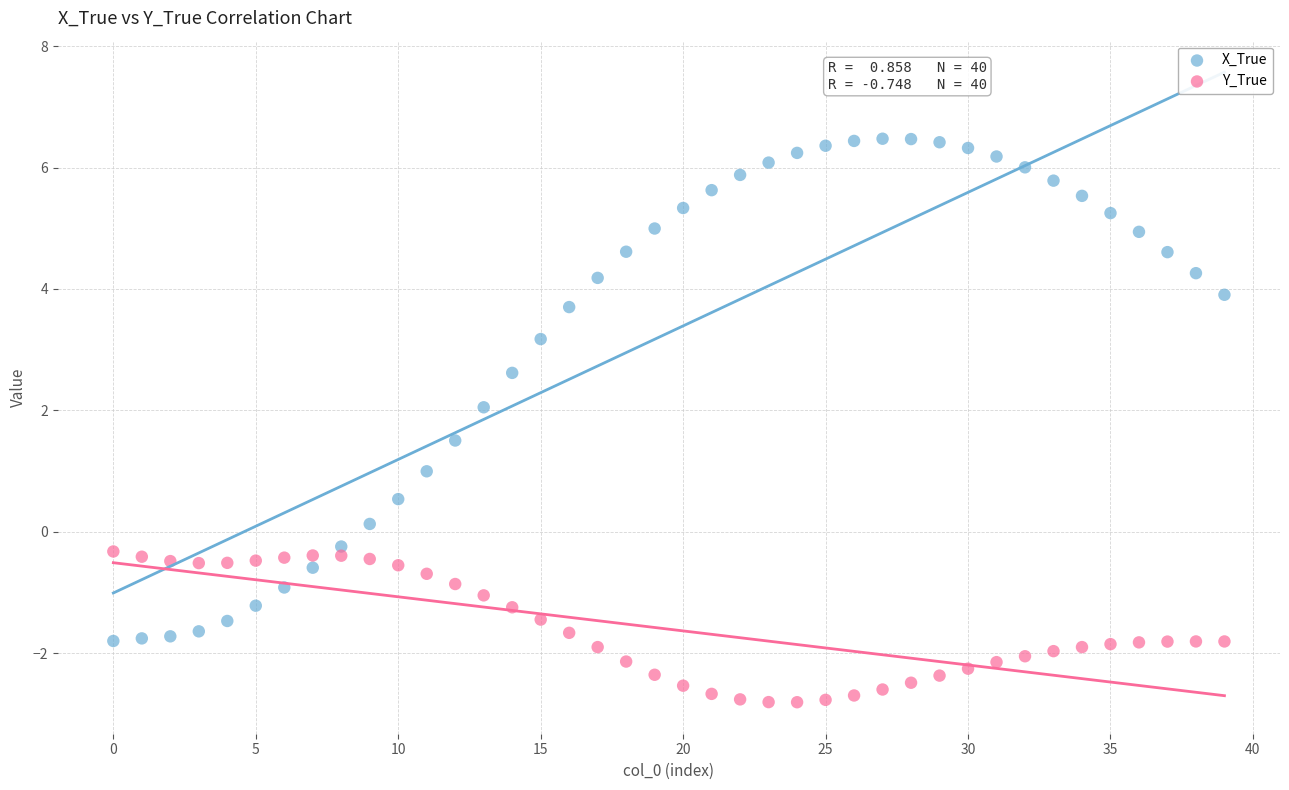

Which series contains the lowest Y value?

Y_True